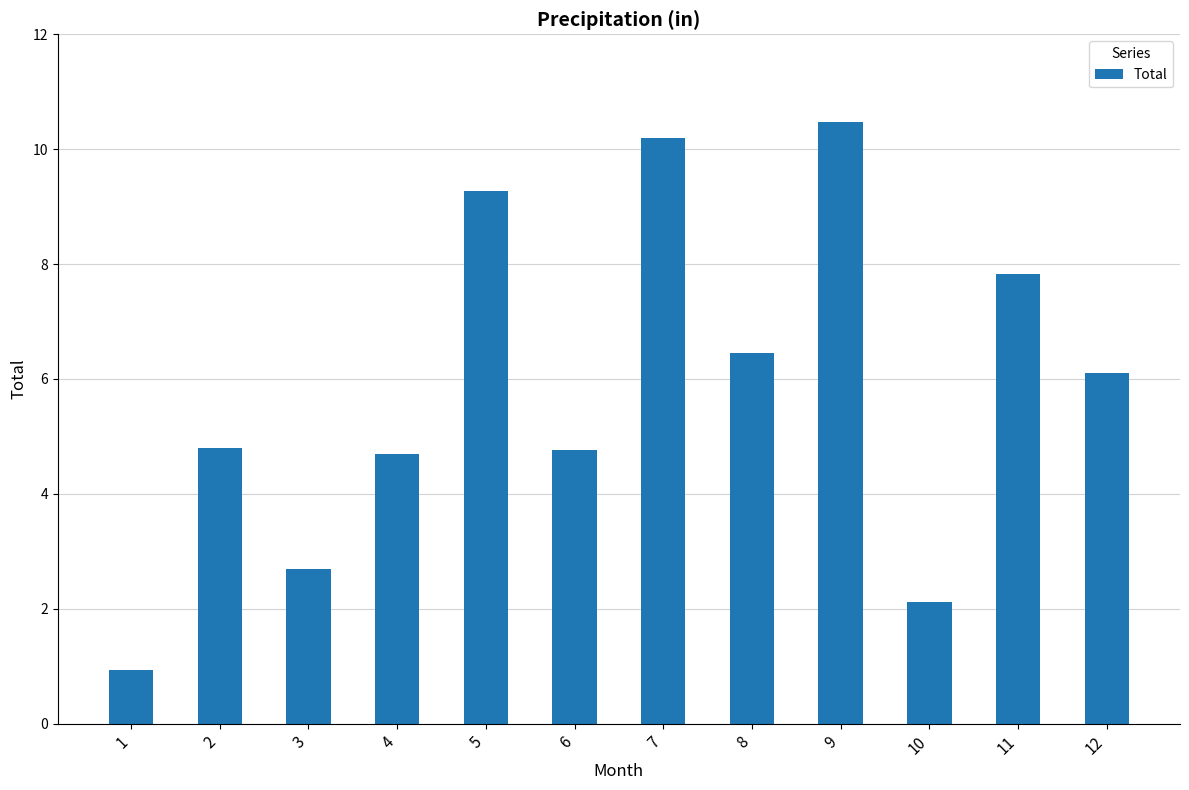

What is the value of the 11th bar from the left?

7.8